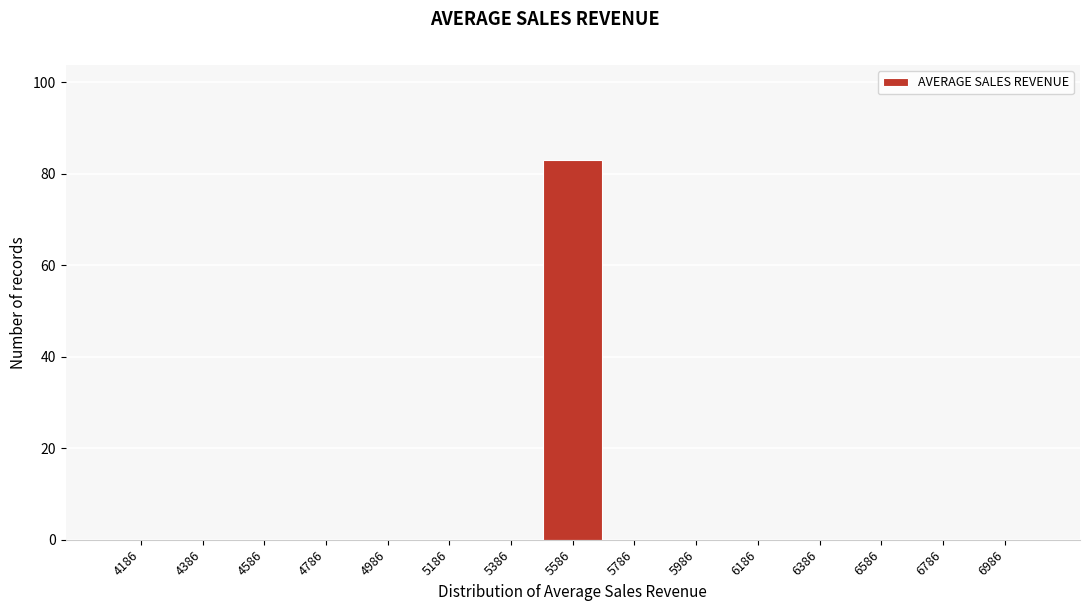

Reading left to right, extract all data points from this chart.

4186=0	4386=0	4586=0	4786=0	4986=0	5186=0	5386=0	5586=83	5786=0	5986=0	6186=0	6386=0	6586=0	6786=0	6986=0